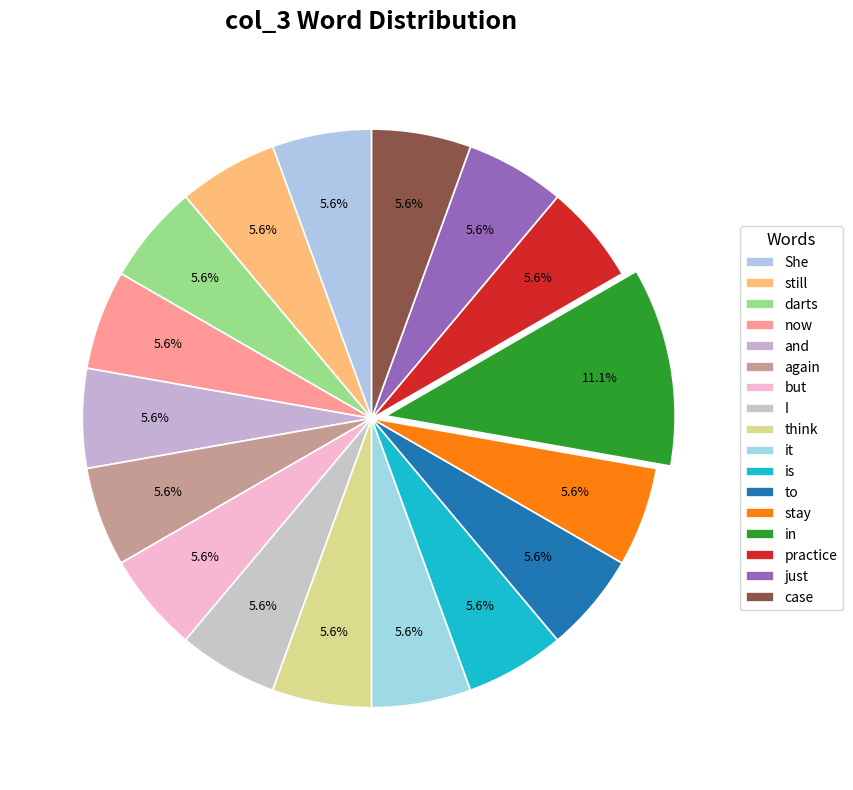

What is the smallest slice in the pie chart?

She